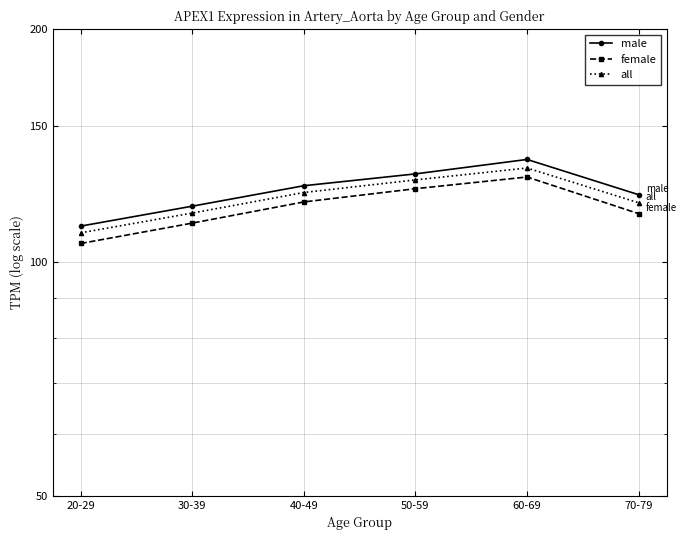

At which label does all reach its minimum?

20-29